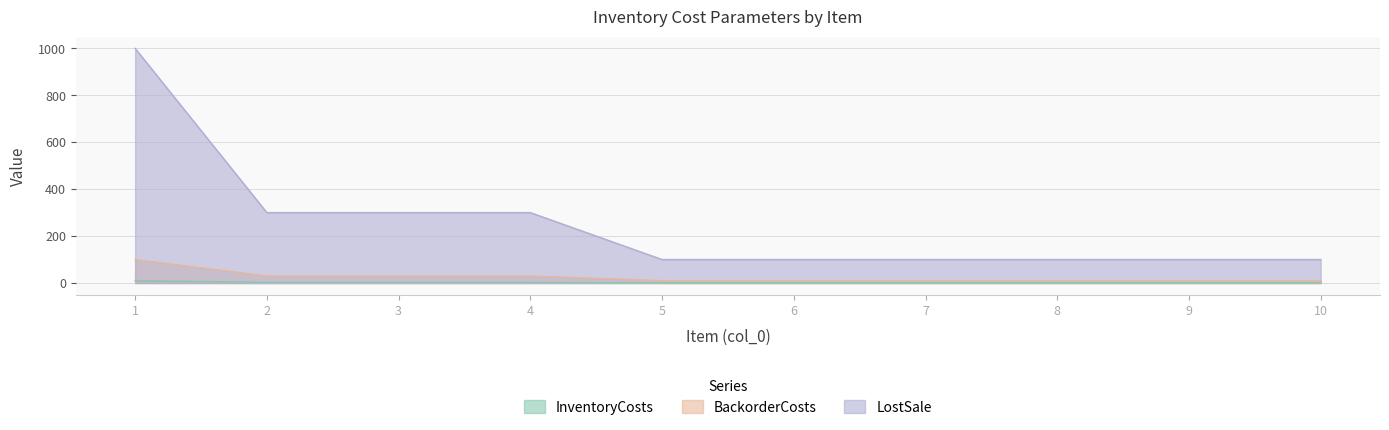

What is the value of the InventoryCosts point at the 2nd from the left?

3